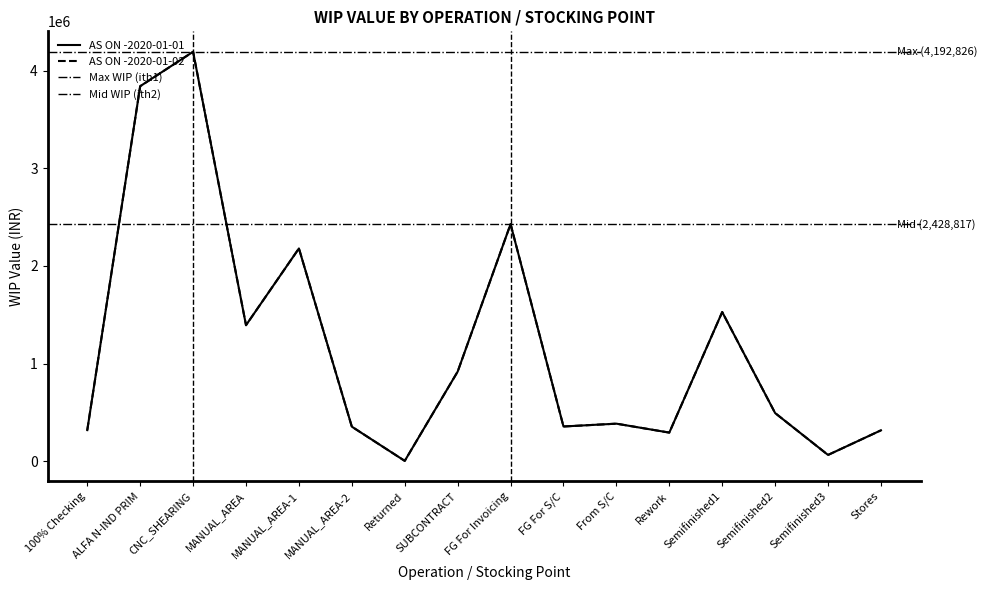

What is the label of the 8th point from the left?

SUBCONTRACT